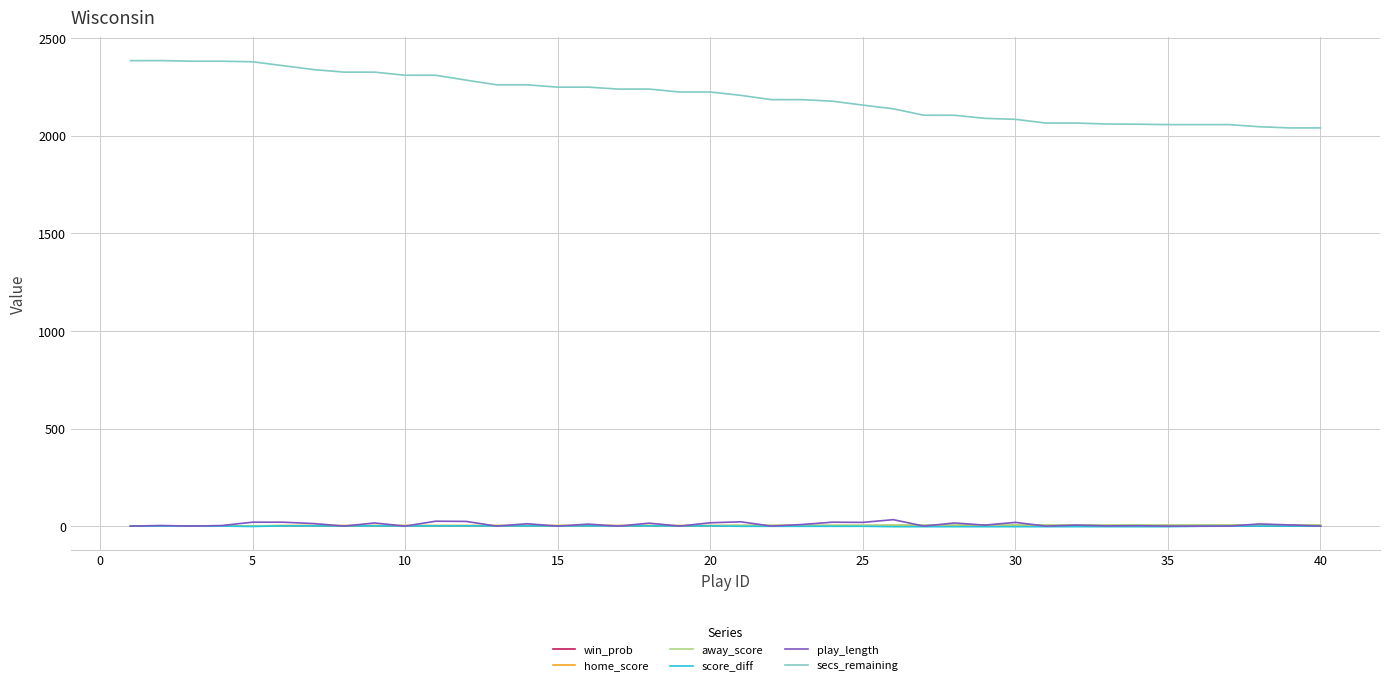

What is the greatest value displayed?

2386.0